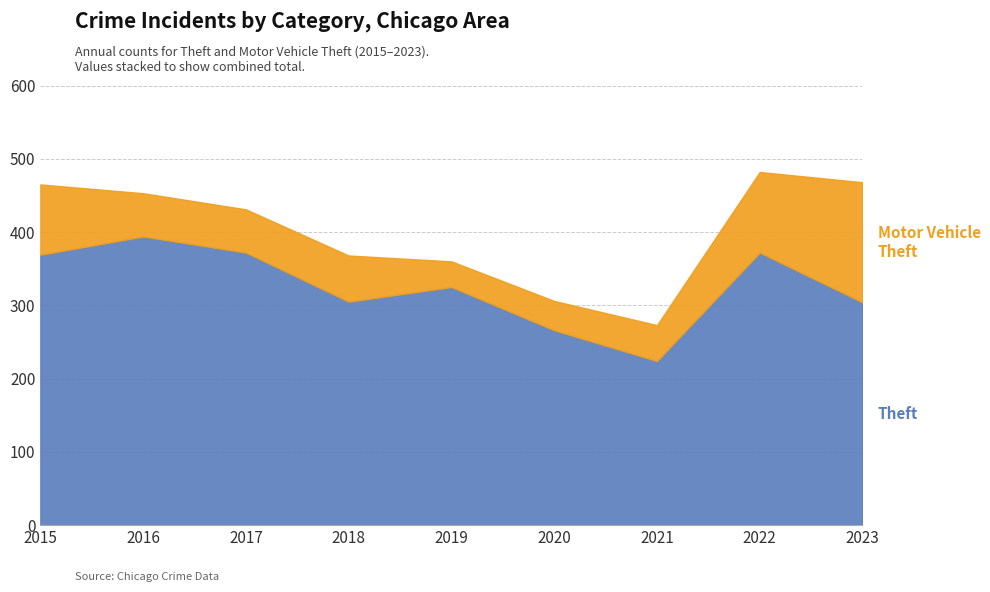

What are all the series names shown in the legend?

Theft, Motor Vehicle Theft